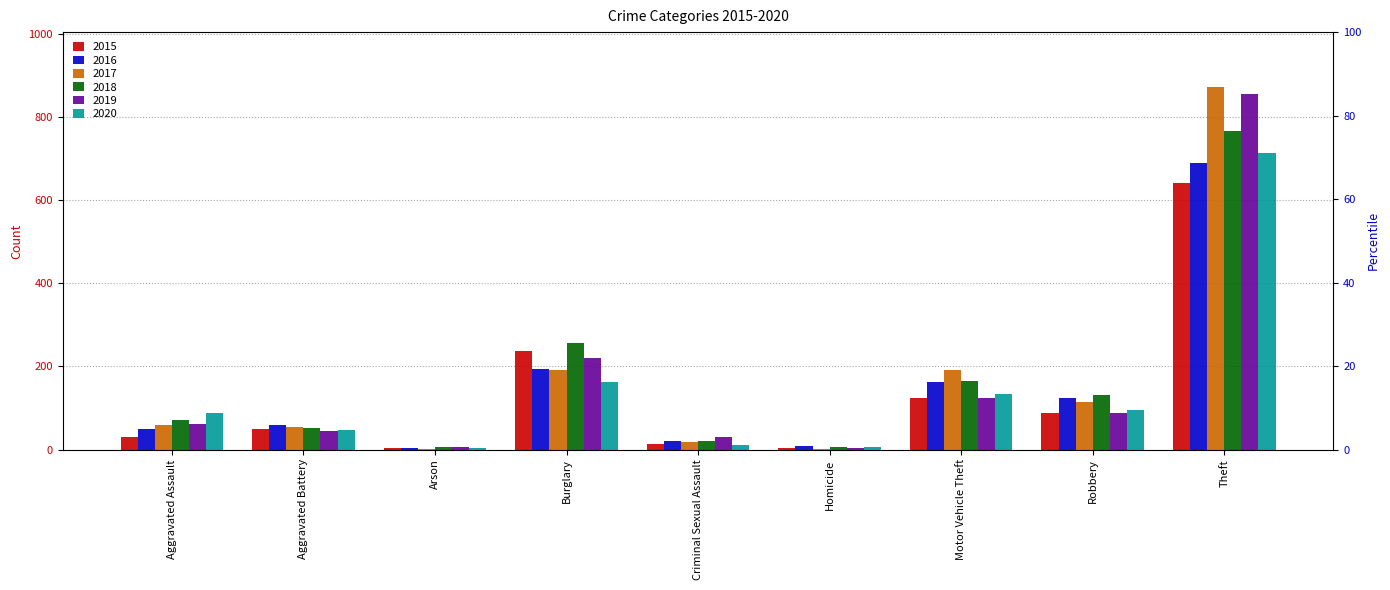

Is the value of 2017 at Aggravated Assault greater than the value of 2015 at Theft?

No